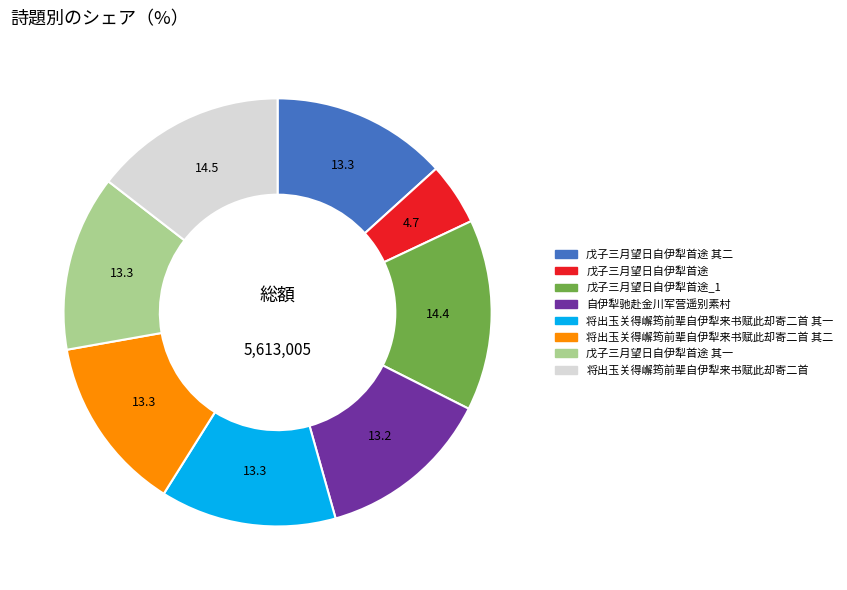

Does any single category account for the majority?

No